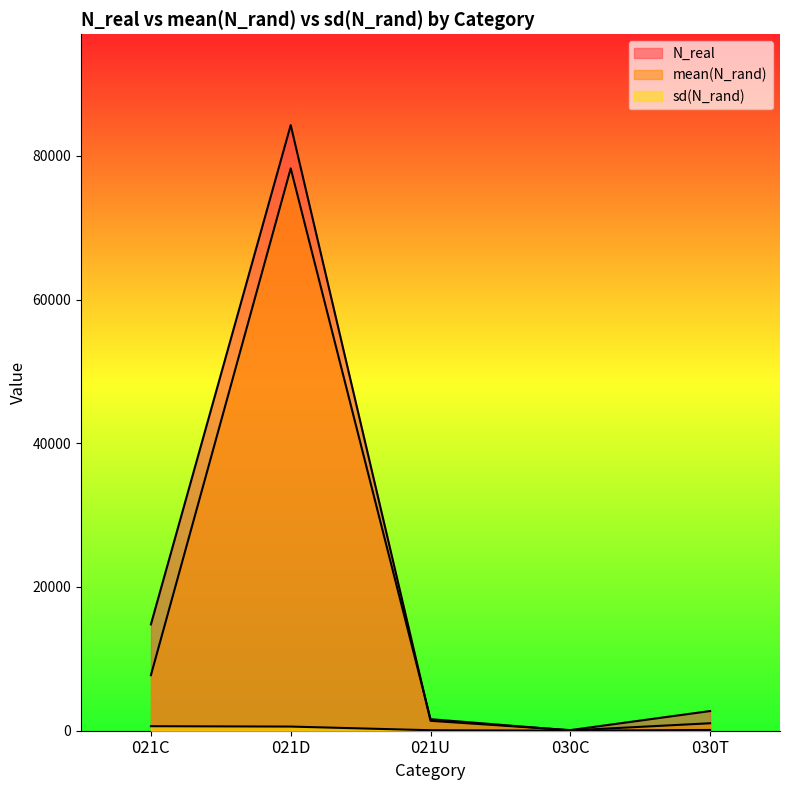

Read the sd(N_rand) value at 021U.

65.8